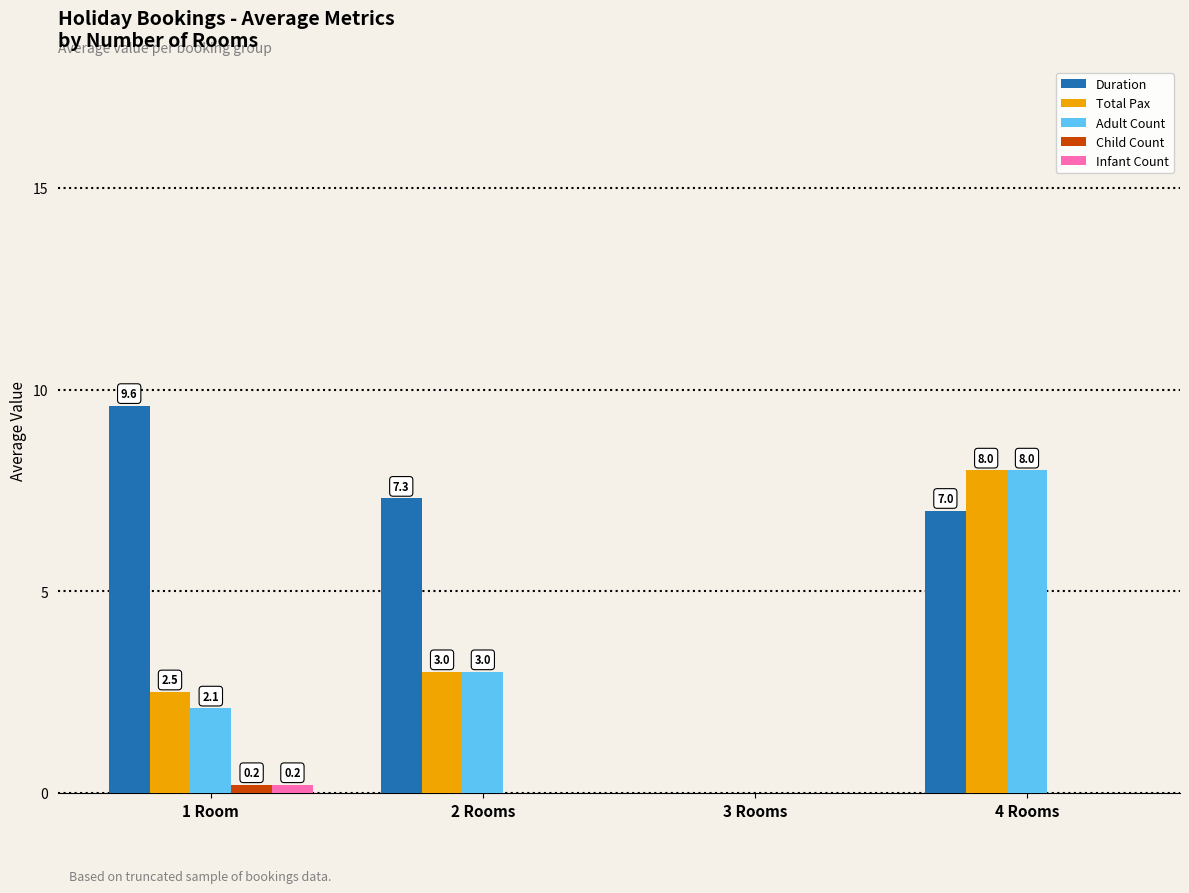

Is the value of Adult Count at 2 Rooms greater than the value of Total Pax at 1 Room?

Yes